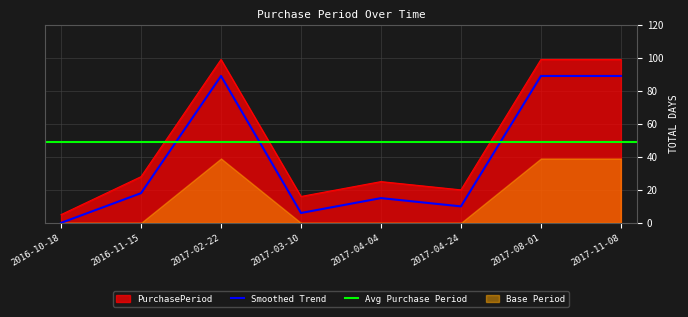

How many interior local valleys (lower than both neighbors) does the data have?

2